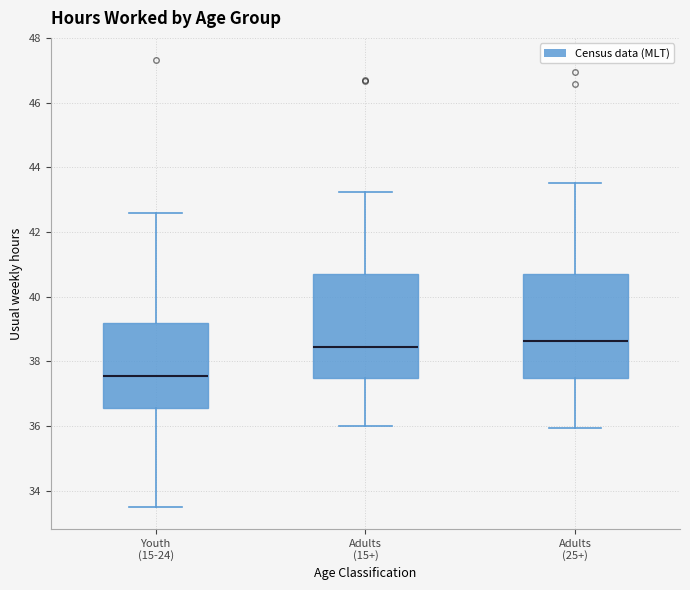

Which box's median line is the lowest?

Youth (15-24)